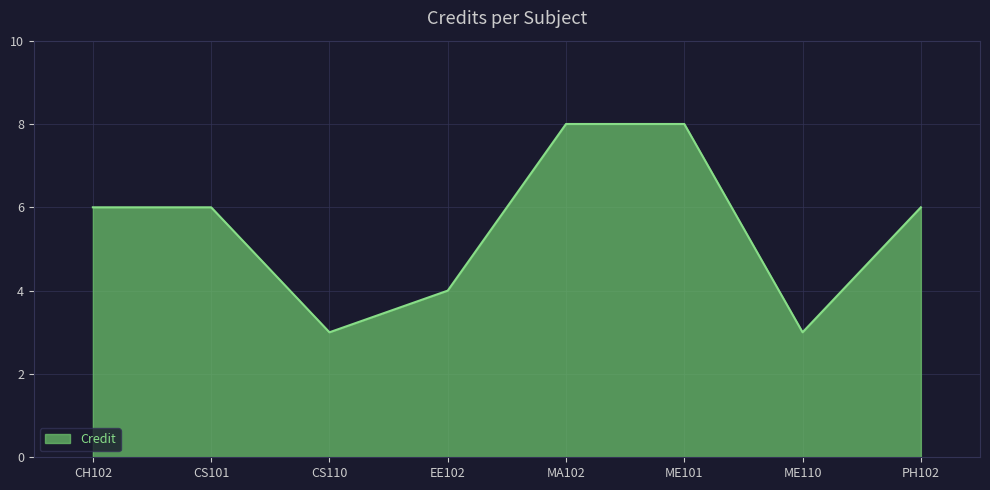

Reading right to left, transcribe all the data shown in this chart.

PH102=6	ME110=3	ME101=8	MA102=8	EE102=4	CS110=3	CS101=6	CH102=6